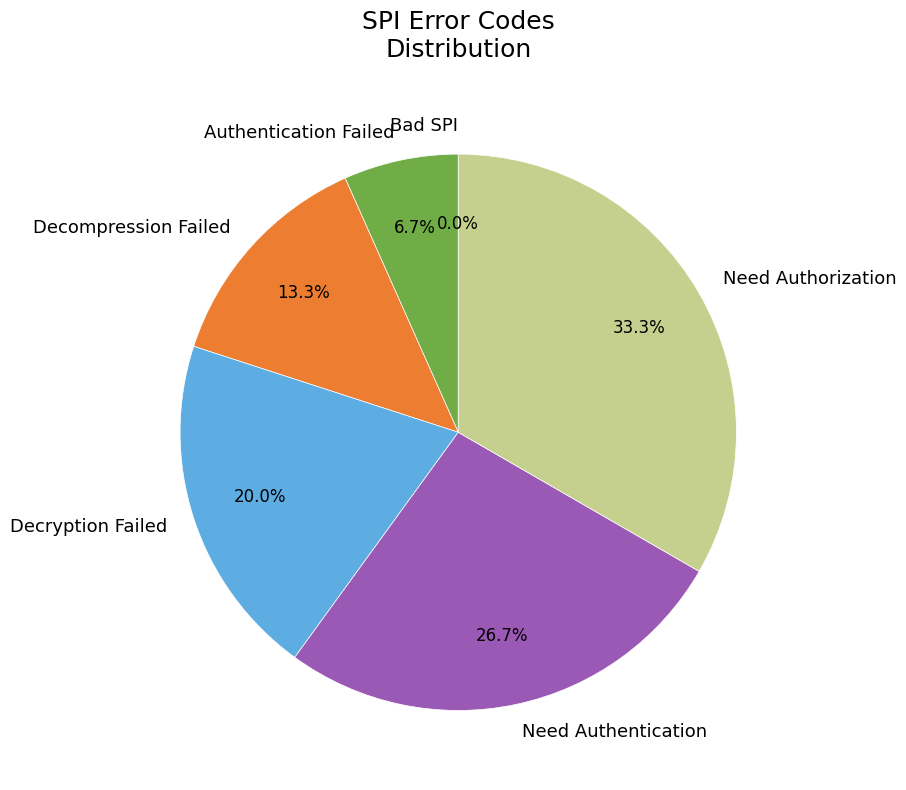

Combined, what portion of the pie is Authentication Failed and Bad SPI?

6.7%